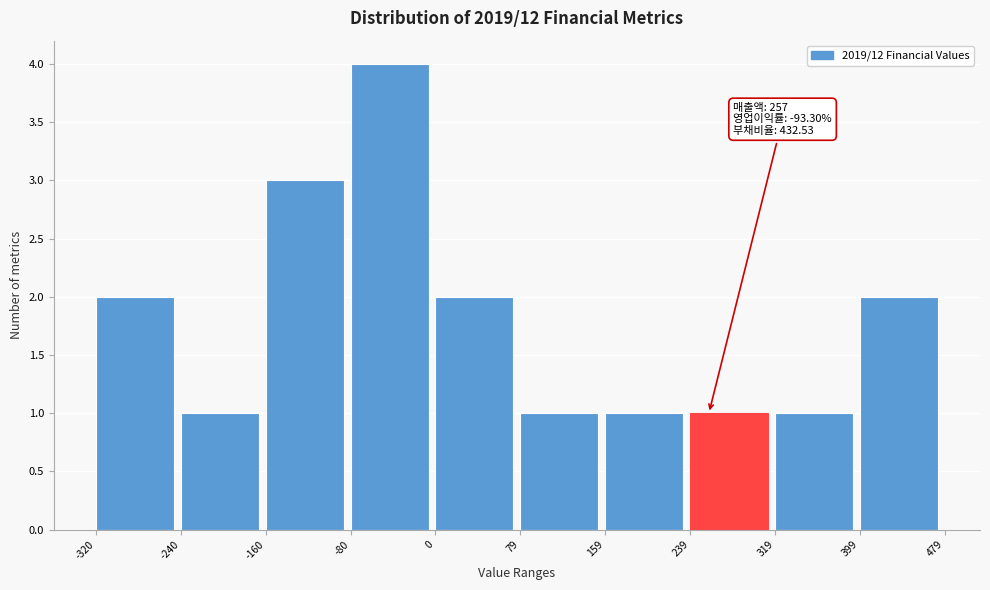

Which range on the x-axis has the tallest bar?

-80 to 0